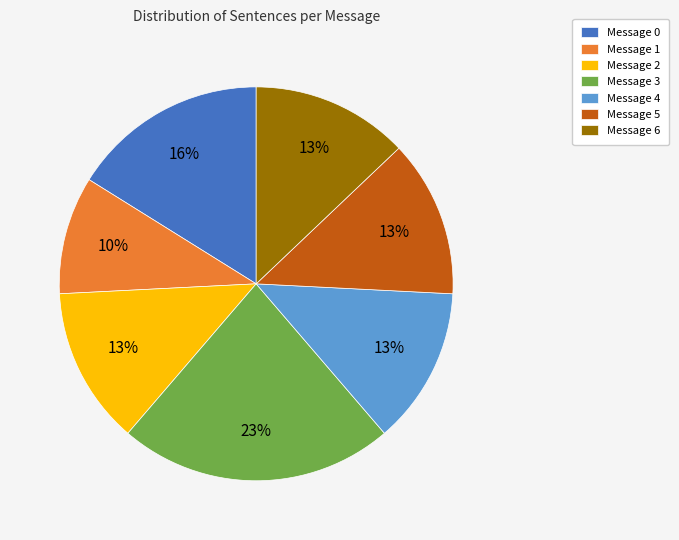

Is the sum of Message 0 and Message 6 greater than half?

No